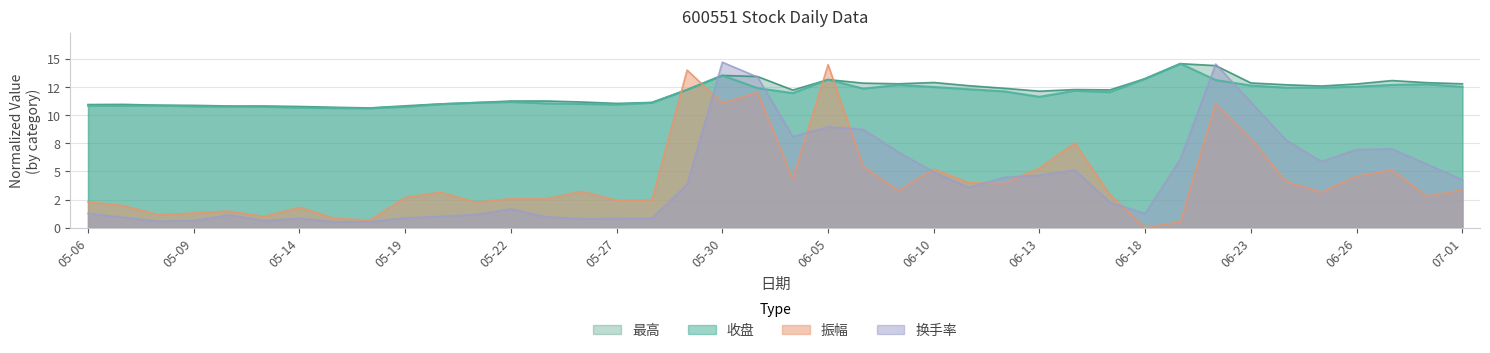

What is the difference between the maximum and minimum values in the 最高 series?

3.9